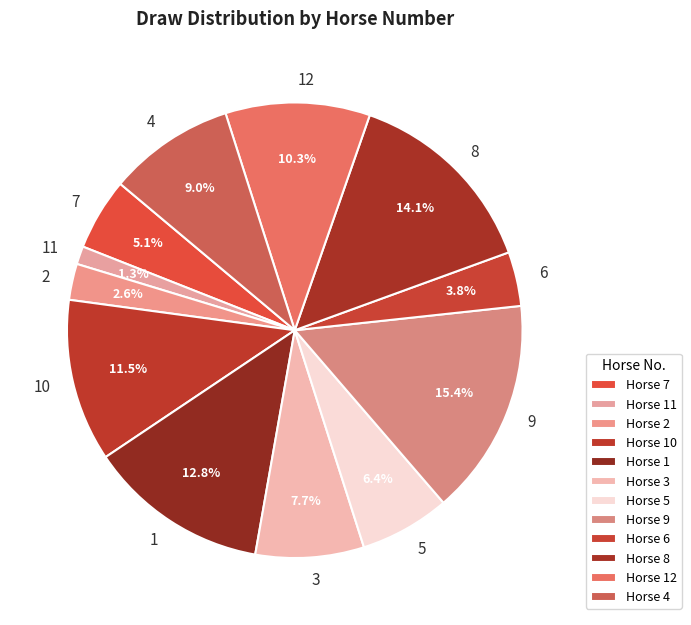

What is the ratio of the value at 2 to the value at 6?

0.7